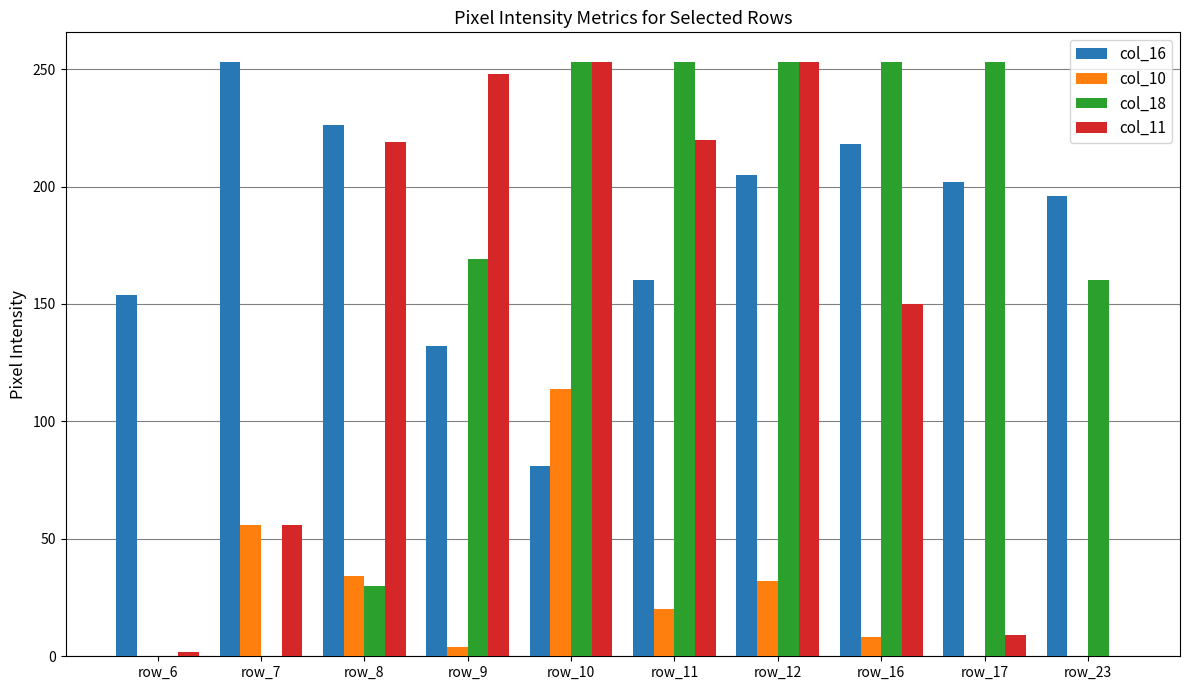

How many distinct data groups are displayed?

4